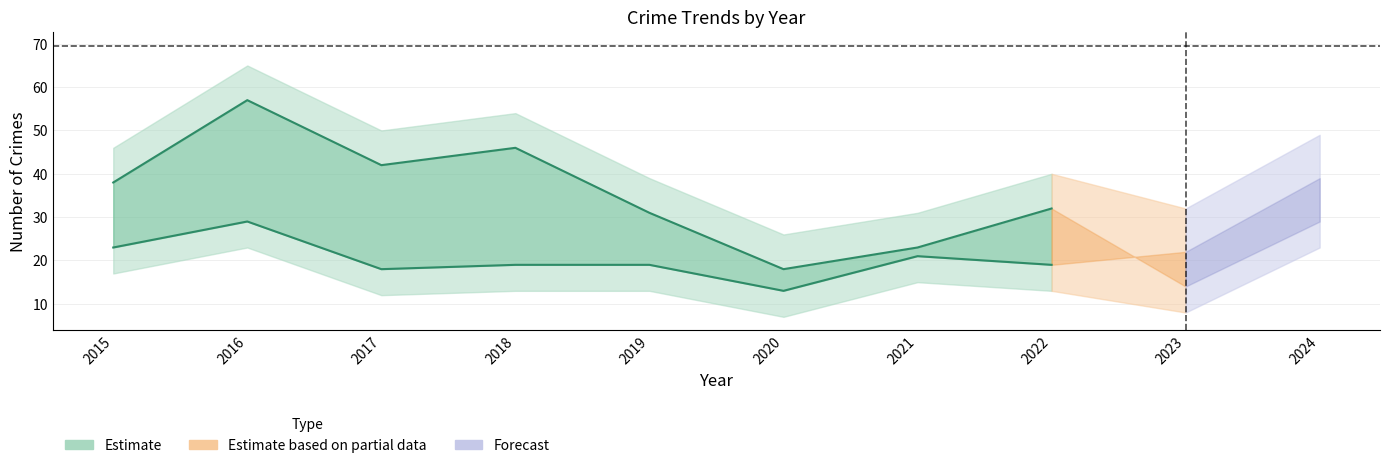

What is the minimum value shown in the chart?

13